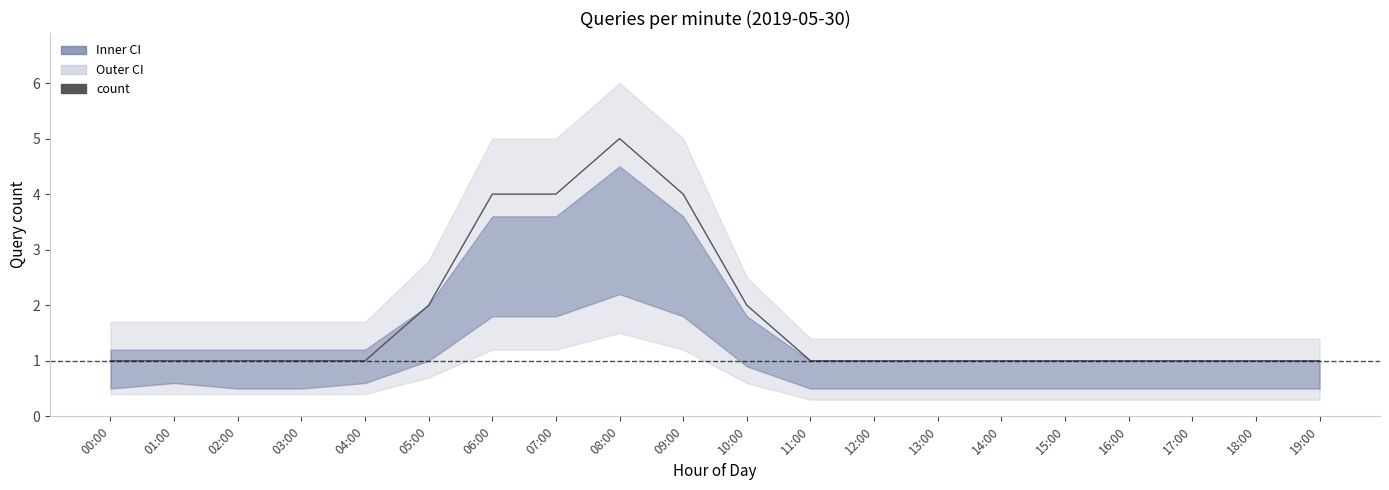

Approximately how many times larger is the value at 14:00 compared to 17:00?

1.0